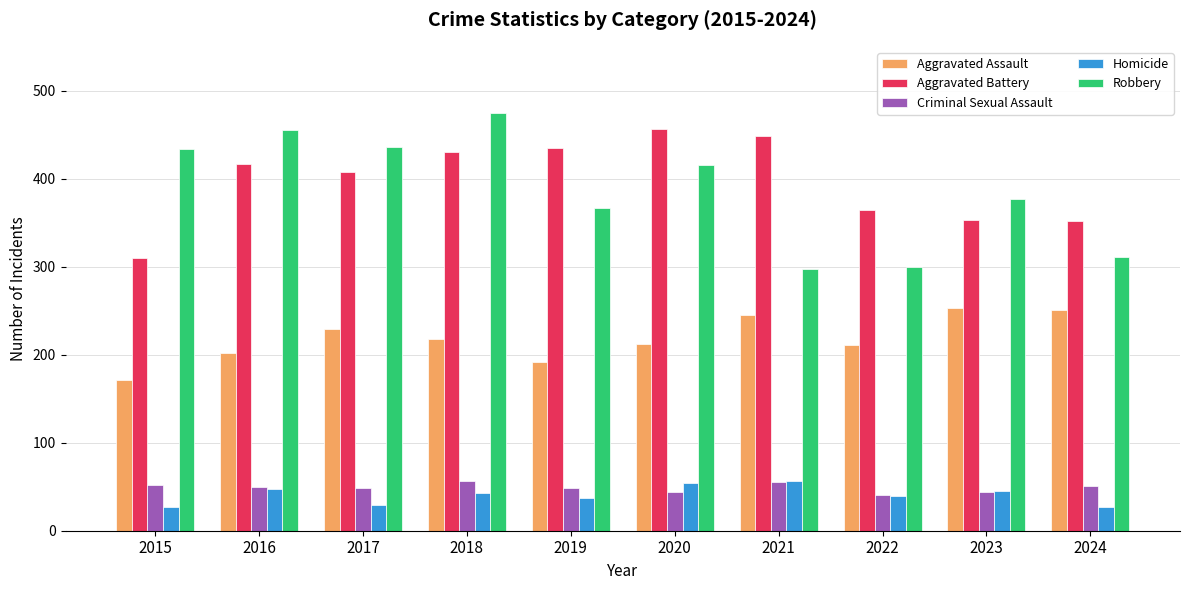

At which label is Aggravated Battery closest to 383?

2022